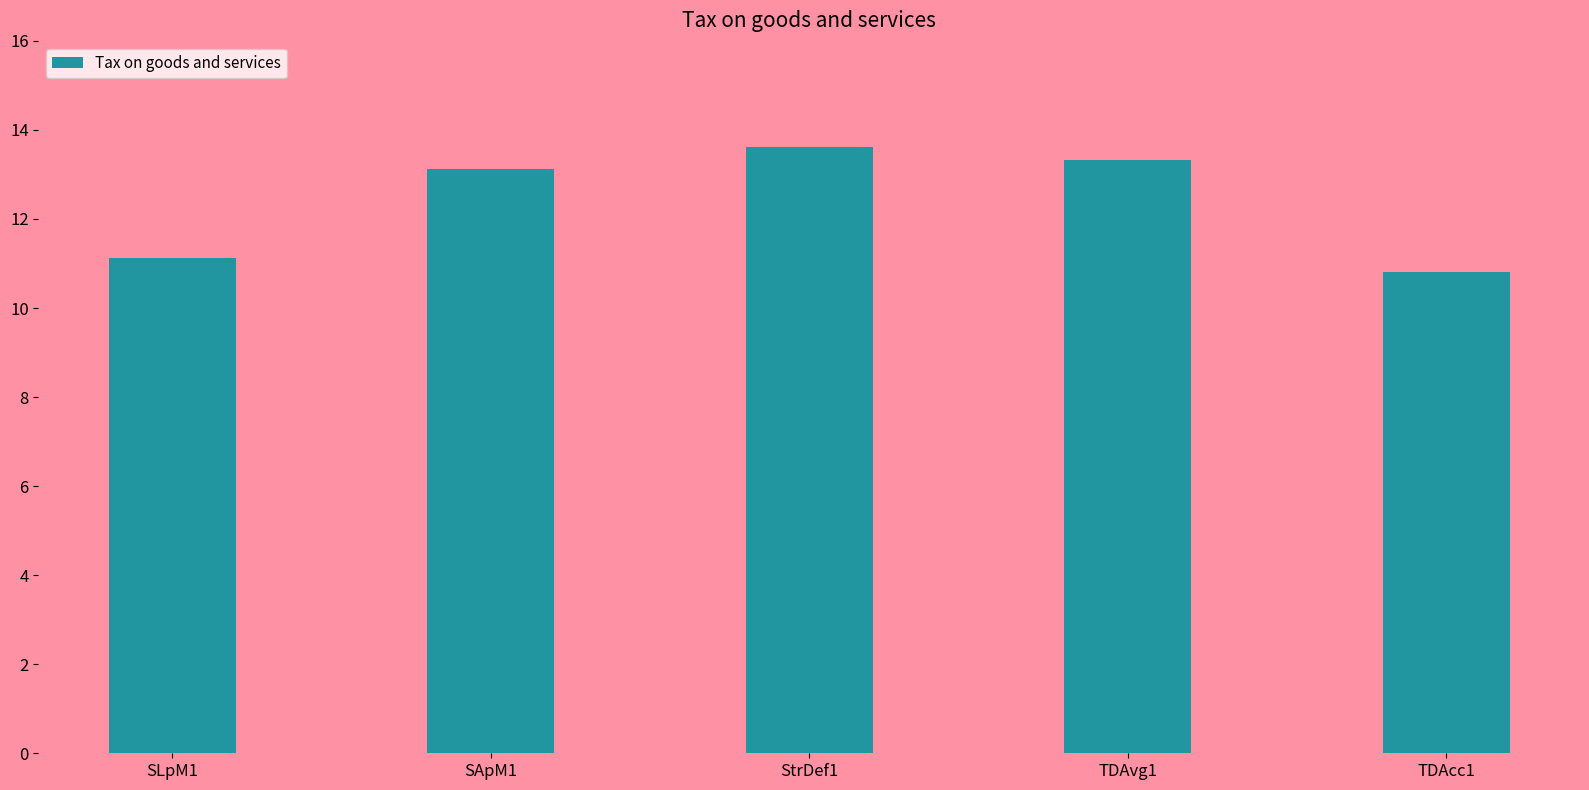

What is the label of the 4th bar from the right?

SApM1